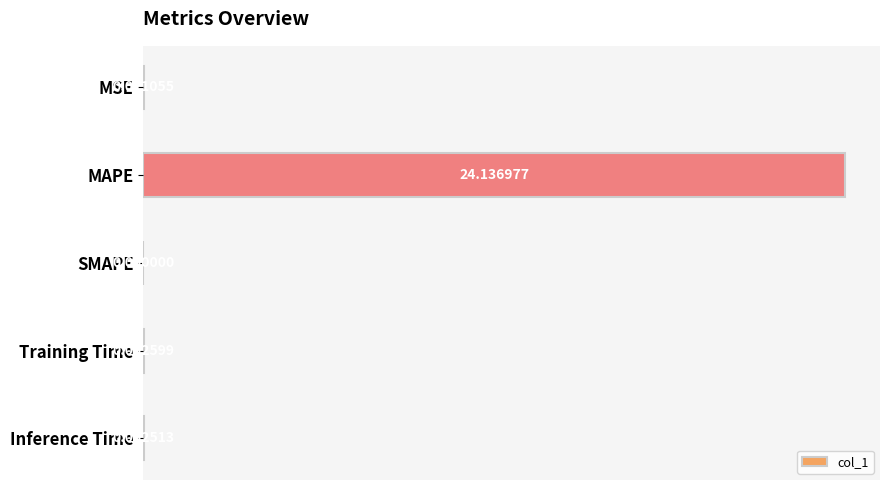

Between MSE and Training Time, which is larger?

MSE